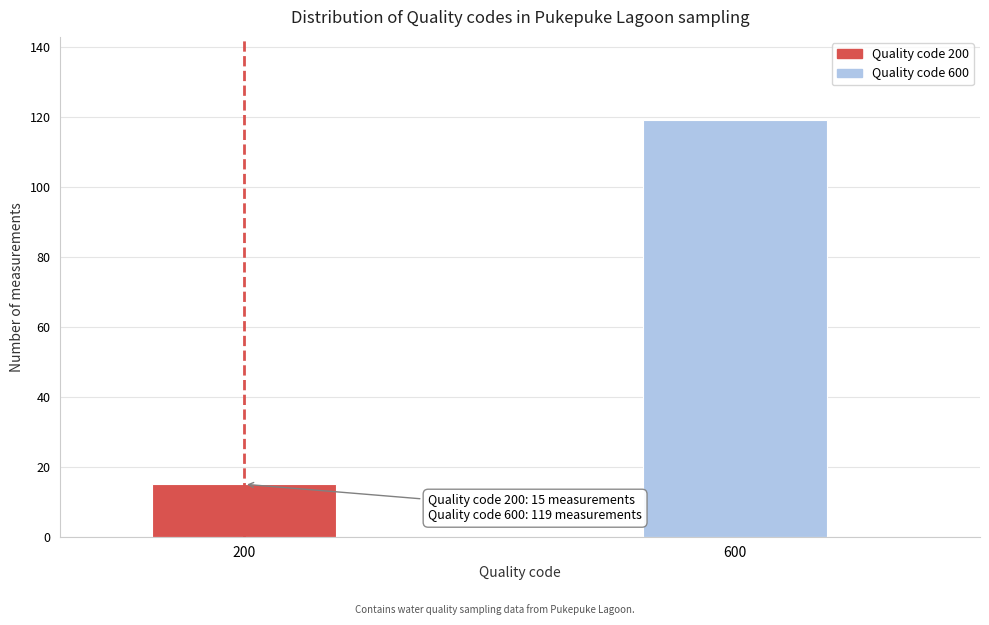

Reading left to right, transcribe all the data shown in this chart.

200=15	600=119